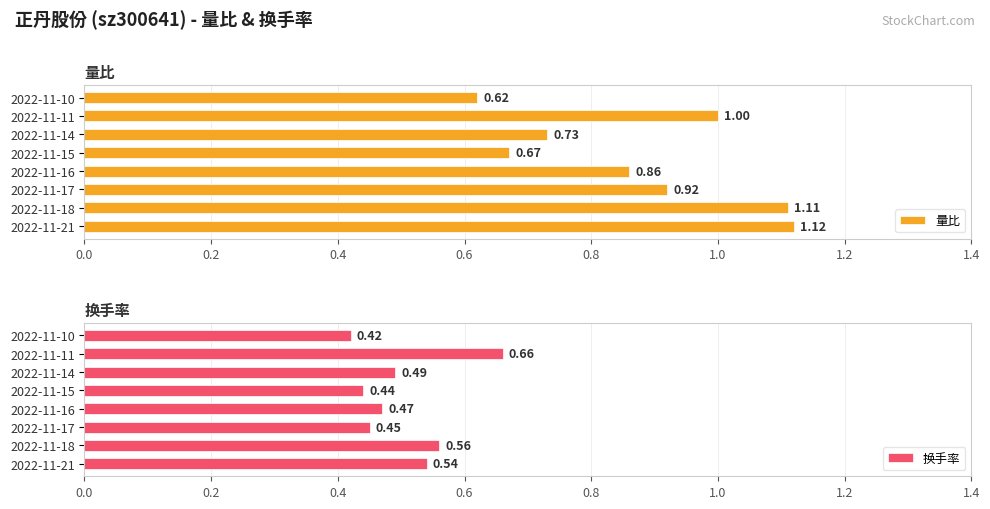

Which series has the largest total across all categories?

量比